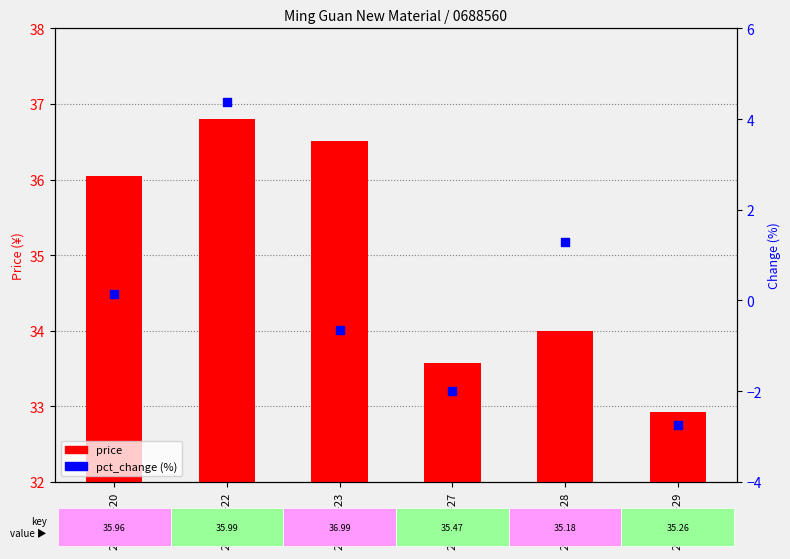

At how many categories does at least one series exceed 0?

6